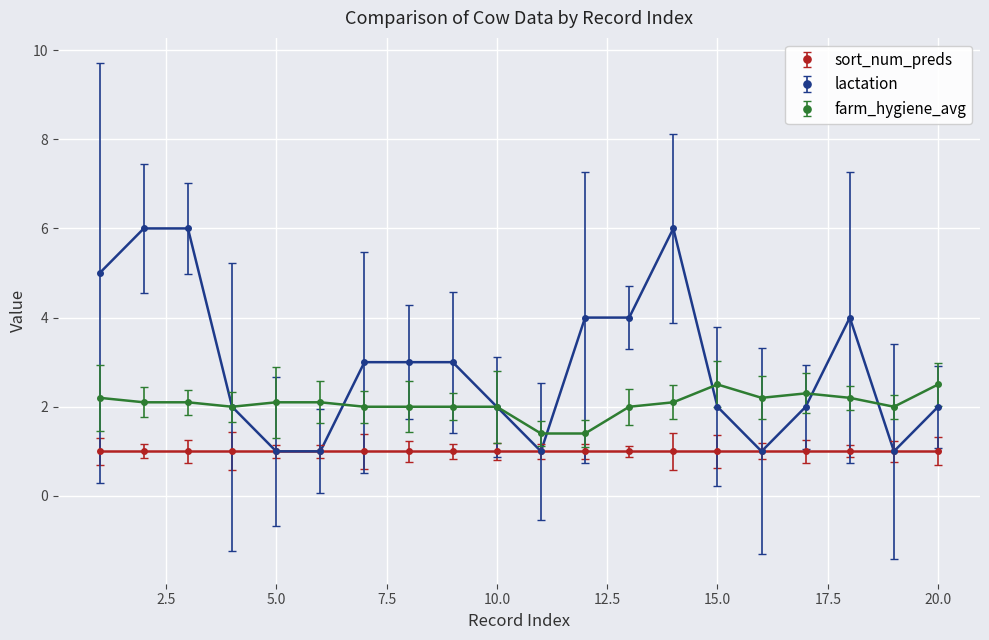

What is the average value of the lactation series?

3.0